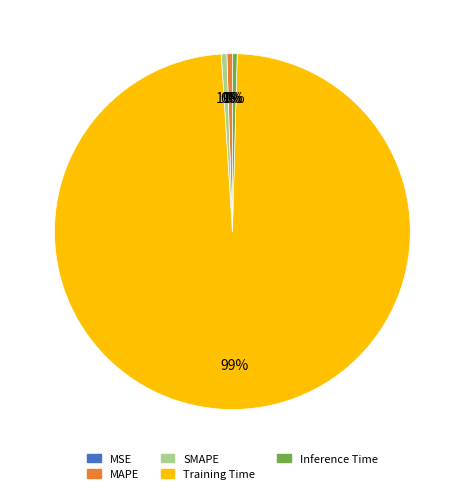

To the nearest percent, what is the difference between the largest and smallest slice percentages?

99%